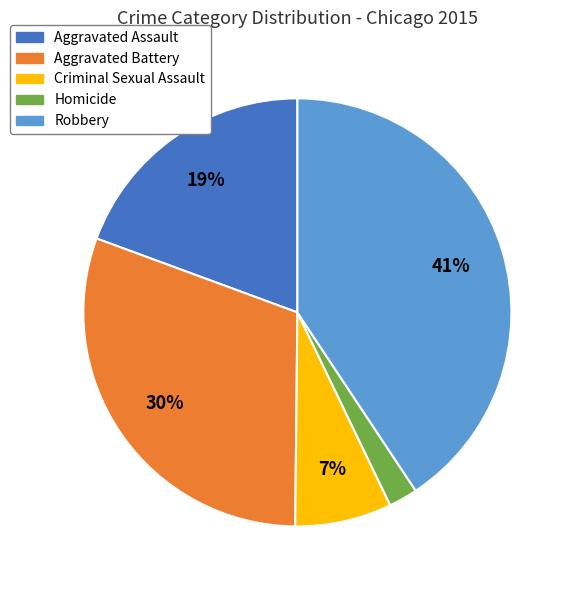

Does any single category account for the majority?

No